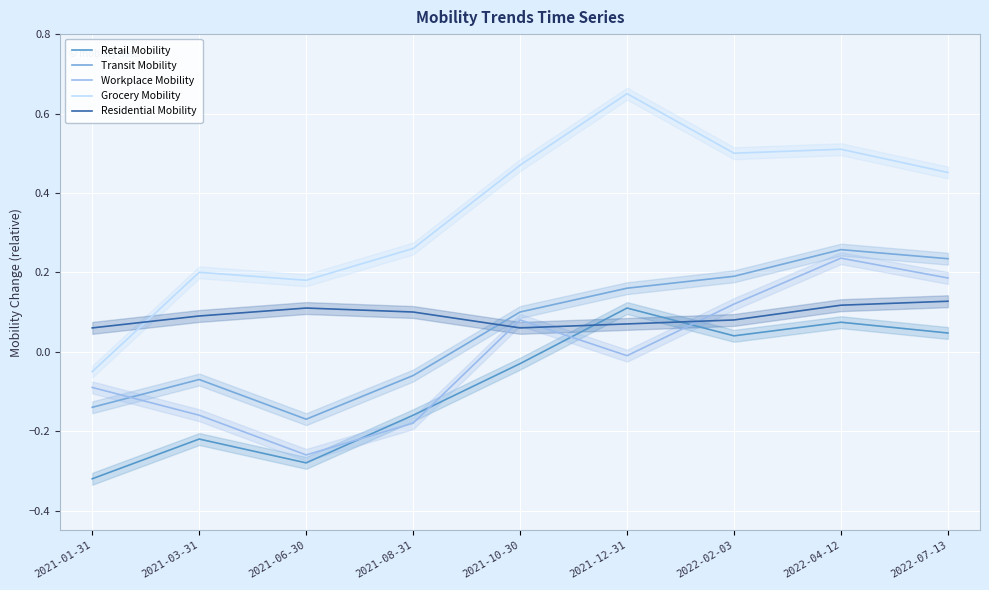

True or false: Transit Mobility has a value of 0.2 at 2021-12-31.

True